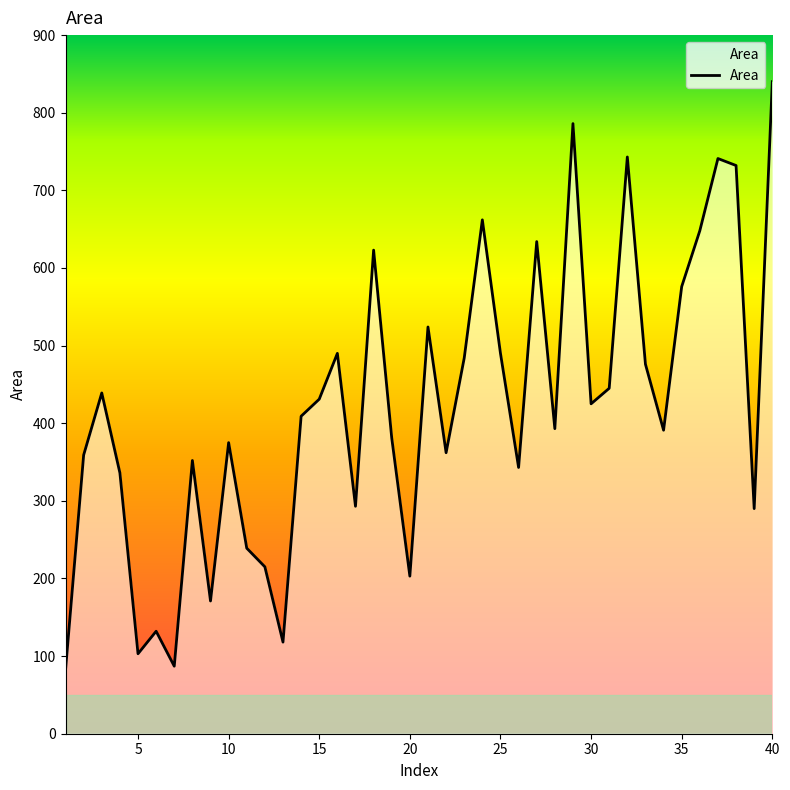

What is the greatest value displayed?

840